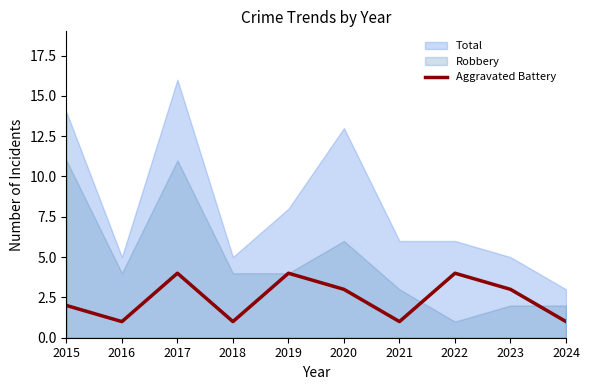

True or false: Aggravated Battery has a value of 1 at 2022.

False